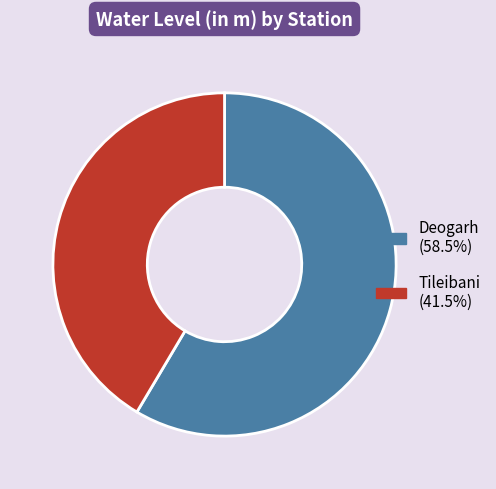

Rank the categories by value from lowest to highest.

Tileibani, Deogarh